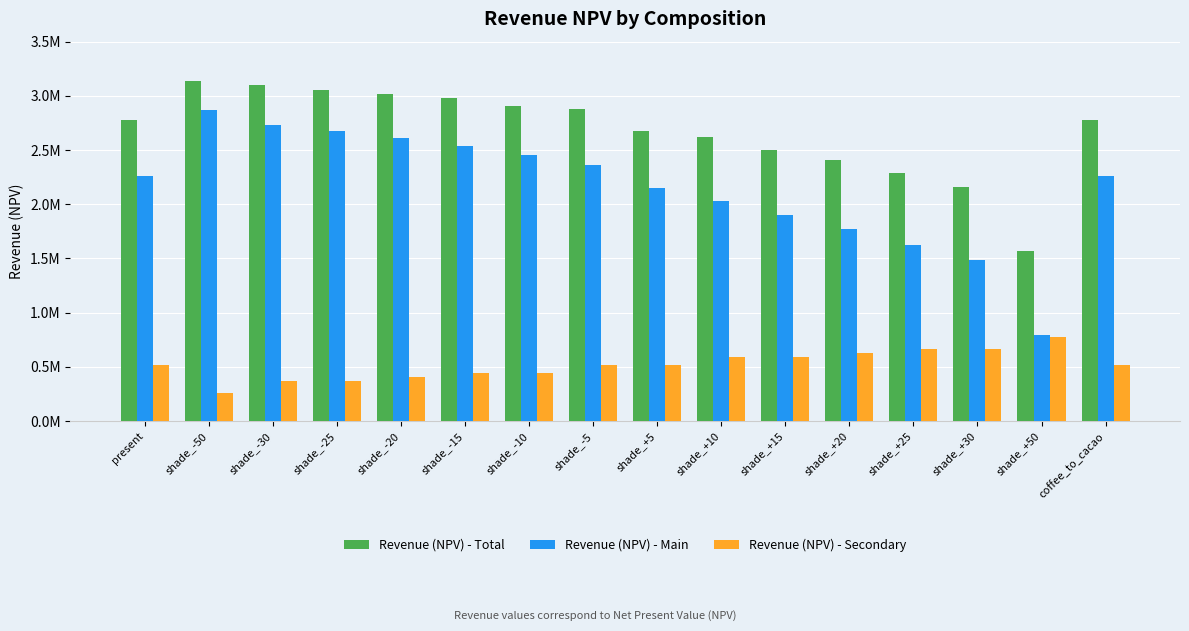

Which category has the lowest value in the Revenue (NPV) - Secondary series?

shade_-50